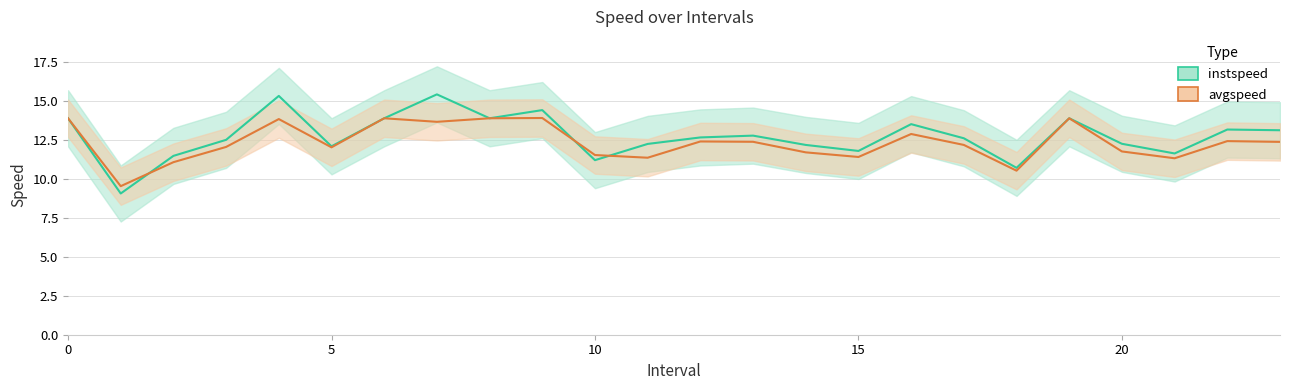

Which series has the largest total across all categories?

instspeed